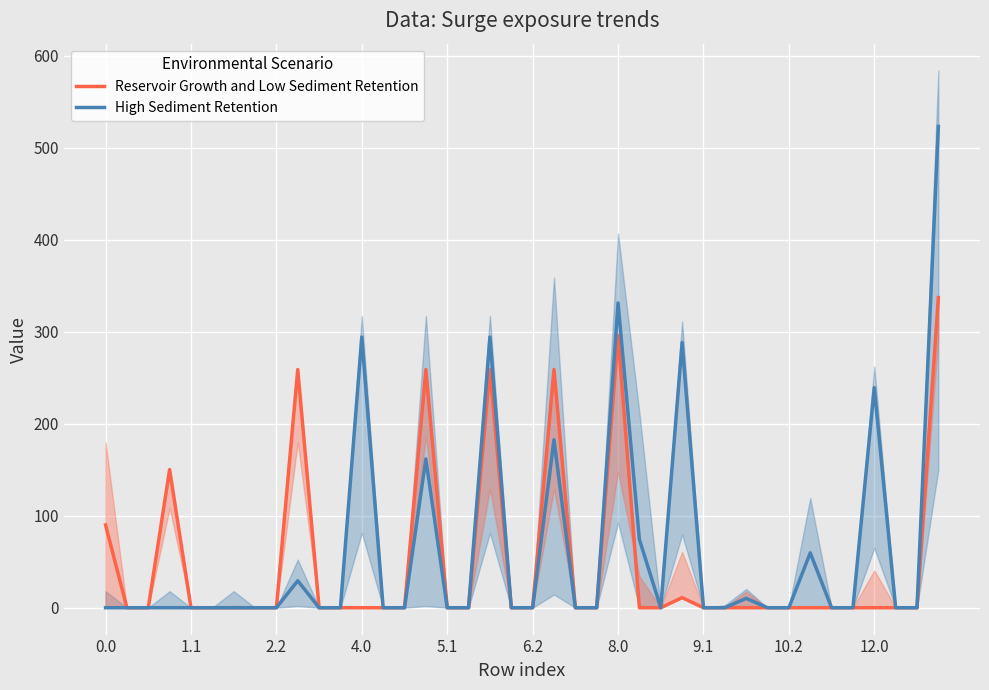

Reading left to right, extract all data points from this chart.

Reservoir Growth and Low Sediment Retention: 90.0	0.0	0.0	150.3	0.0	0.0	0.0	0.0	0.0	259.0	0.0	0.0	0.0	0.0	0.0	259.0	0.0	0.0	259.0	0.0	0.0	259.0	0.0	0.0	296.0	0.0	0.0	11.0	0.0	0.0	0.0	0.0	0.0	0.0	0.0	0.0	0.0	0.0	0.0	337.2
High Sediment Retention: 0.0	0.0	0.0	0.0	0.0	0.0	0.0	0.0	0.0	29.3	0.0	0.0	294.3	0.0	0.0	161.8	0.0	0.0	294.3	0.0	0.0	182.6	0.0	0.0	331.3	74.2	0.0	288.3	0.0	0.0	10.2	0.0	0.0	59.6	0.0	0.0	239.3	0.0	0.0	523.3